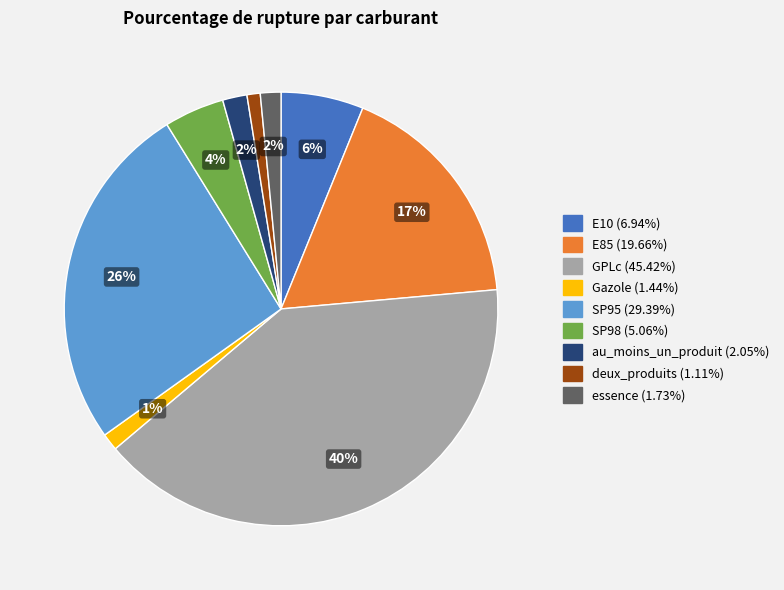

To the nearest percent, what is the combined percentage of SP95 and essence?

28%